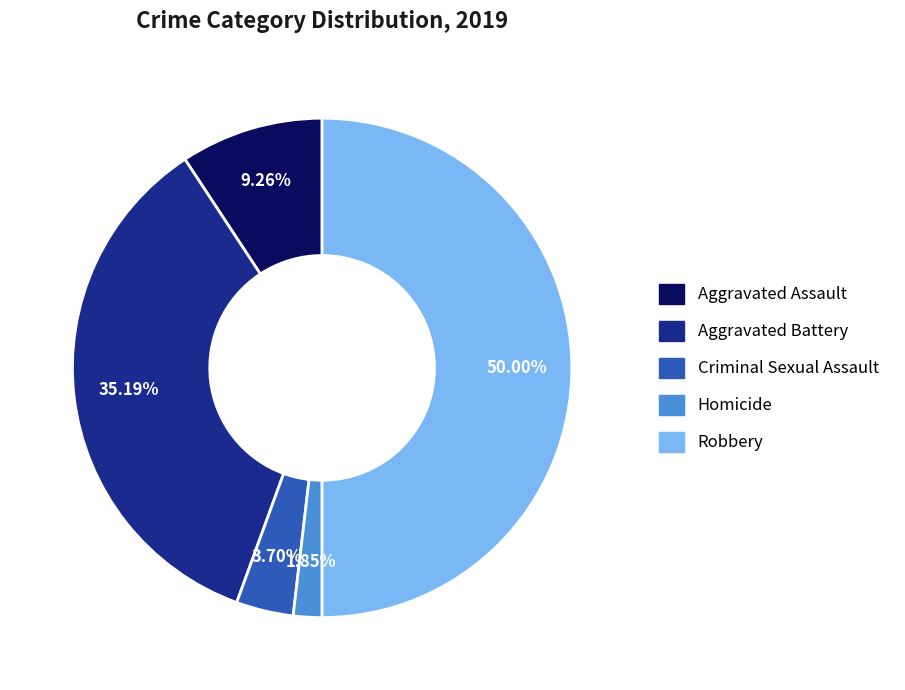

Combined, what portion of the pie is Robbery and Homicide?

51.9%